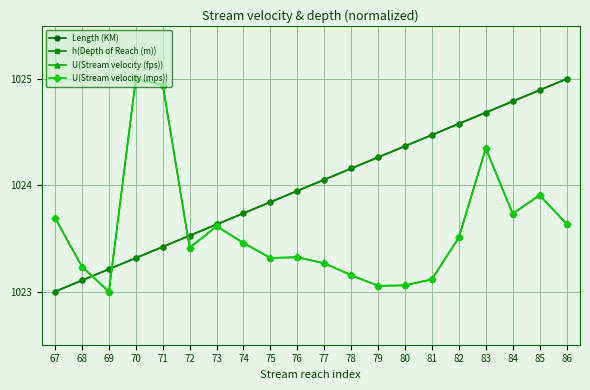

What is the average value of the Length (KM) series?

1024.0